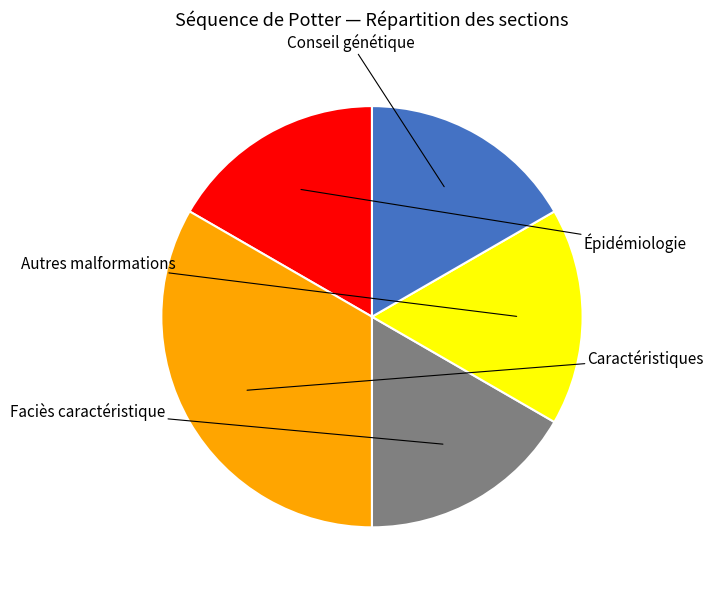

What is the change in value from Caractéristiques to Faciès caractéristique?

-1